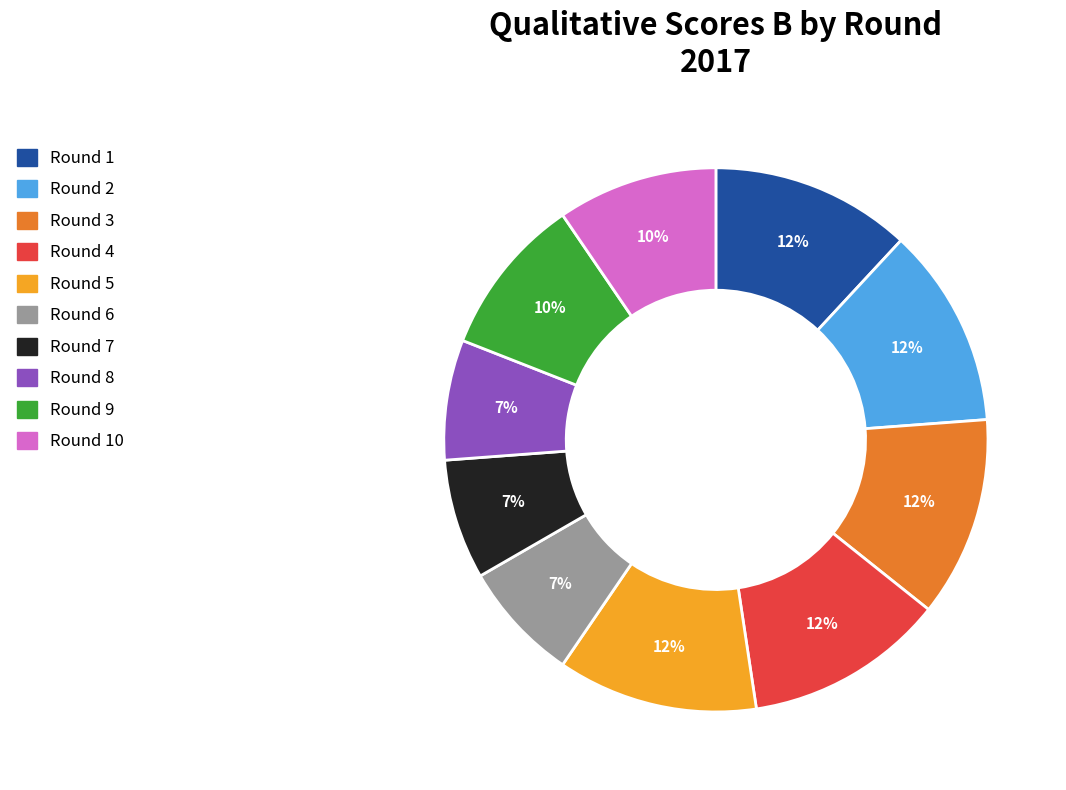

Between Round 10 and Round 7, which is larger?

Round 10